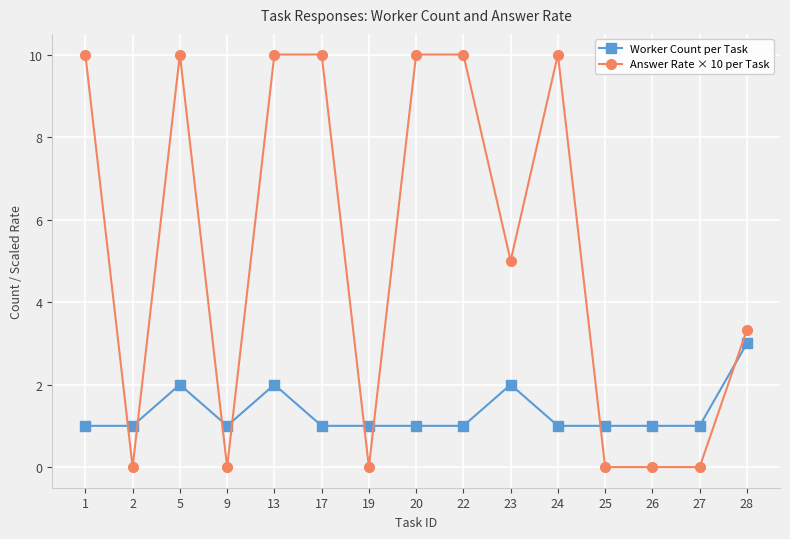

Between which two adjacent categories do Answer Rate × 10 per Task and Worker Count per Task first intersect?

1 and 2